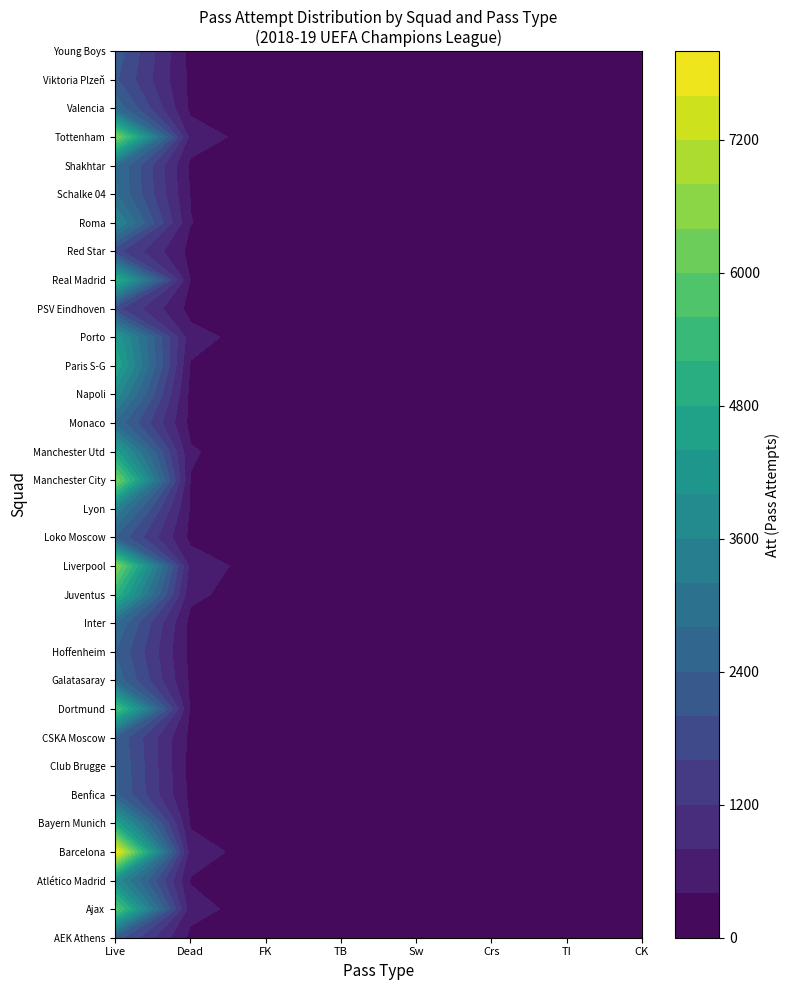

List the series in order of their peak value, highest first.

Barcelona, Liverpool, Tottenham, Manchester City, Ajax, Dortmund, Juventus, Real Madrid, Paris S-G, Bayern Munich, Manchester Utd, Porto, Atlético Madrid, Napoli, Roma, Lyon, Schalke 04, Shakhtar, Inter, Monaco, Valencia, Galatasaray, Benfica, Club Brugge, Hoffenheim, Loko Moscow, CSKA Moscow, Young Boys, AEK Athens, Viktoria Plzeň, Red Star, PSV Eindhoven